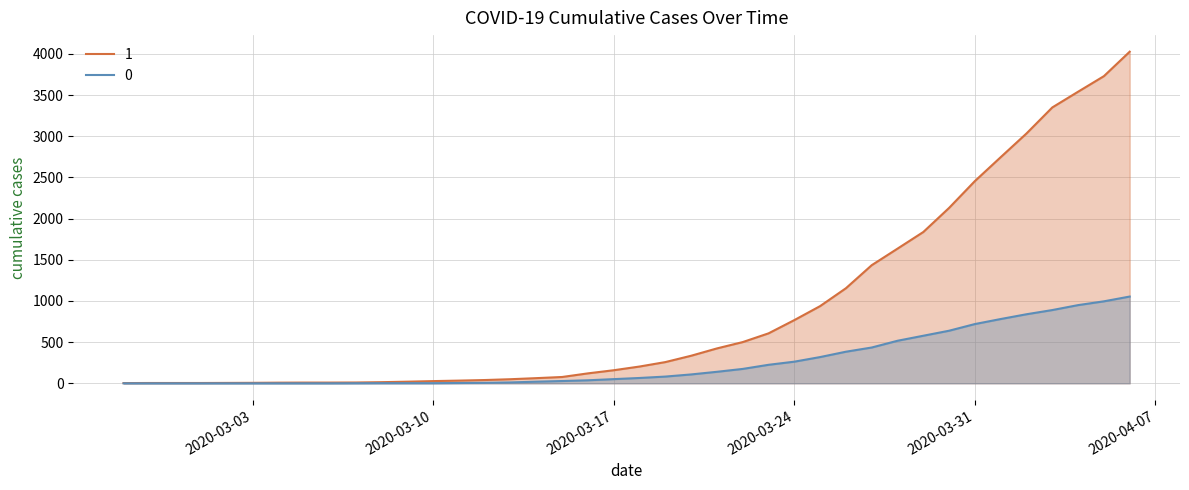

What is the difference between the highest and lowest values at 2020-04-05?

2735